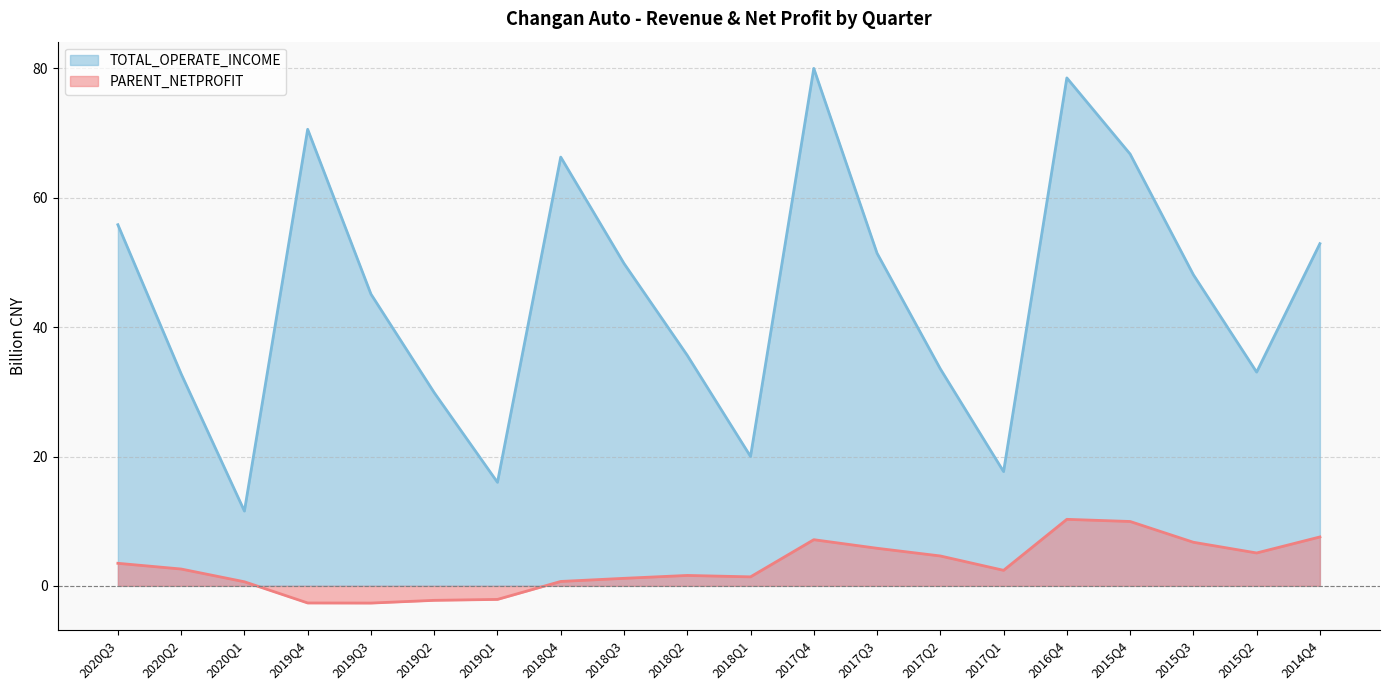

How many lines are shown in the chart?

2